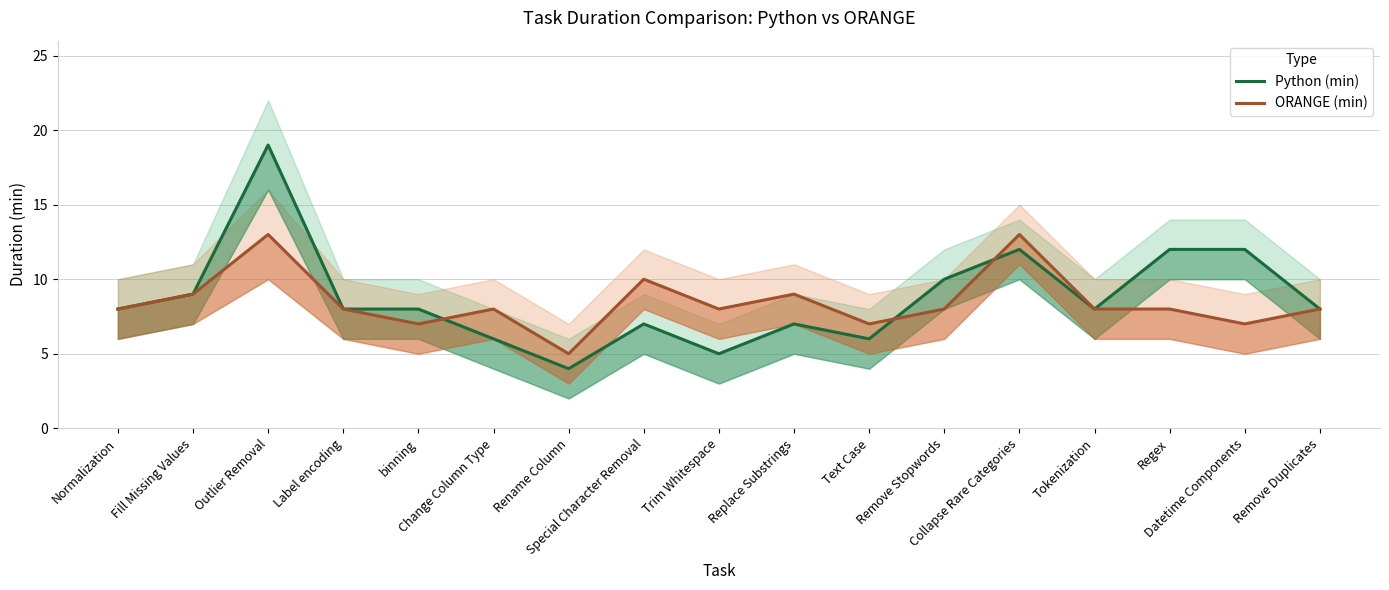

The Python (min) series shows 4 at Collapse Rare Categories. True or false?

False